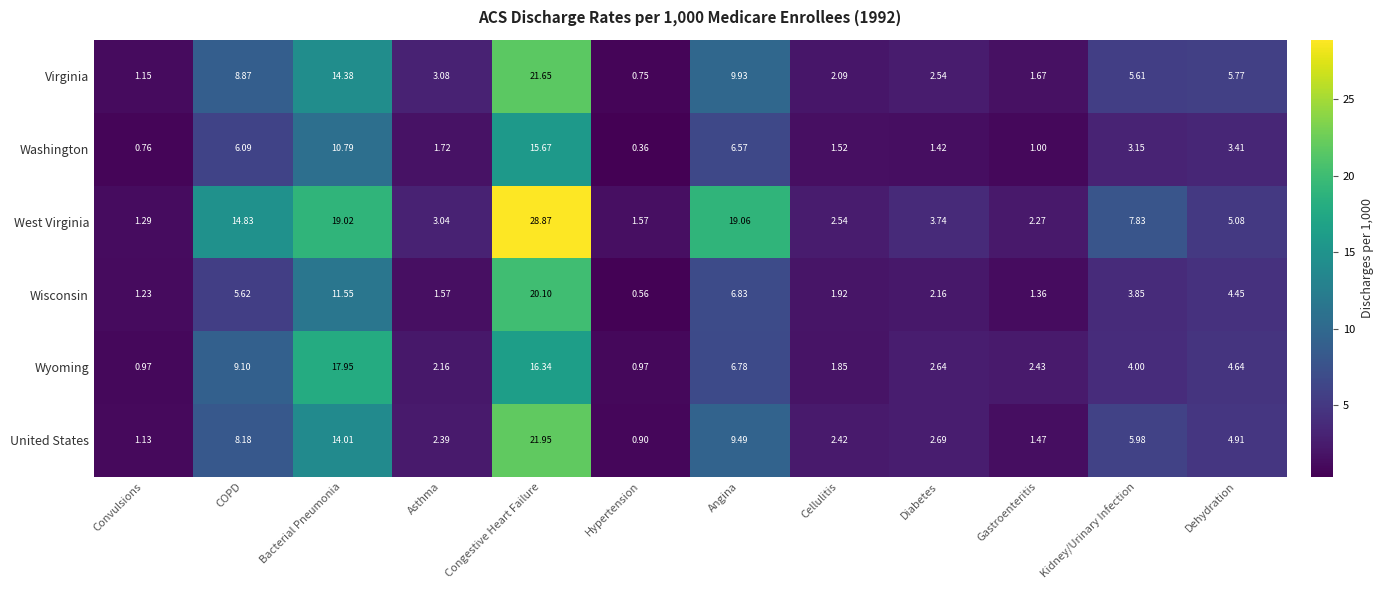

Which series has the largest range (max minus min)?

West Virginia